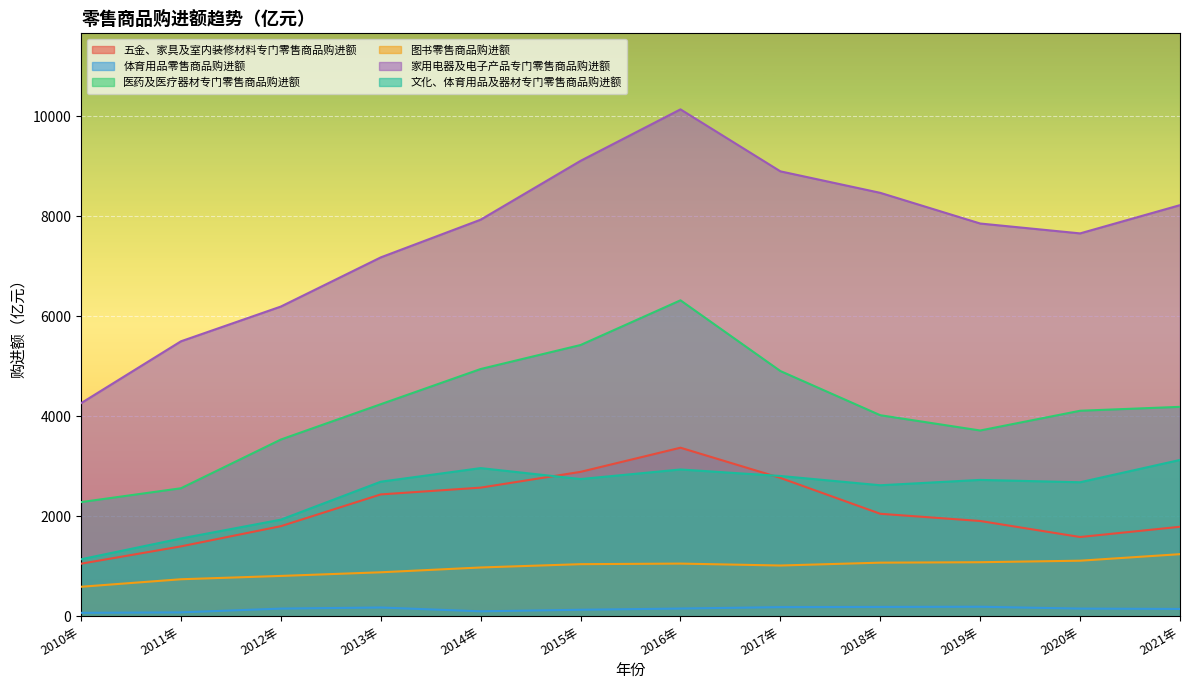

What is the average value of the 五金、家具及室内装修材料专门零售商品购进额 series?

2132.9